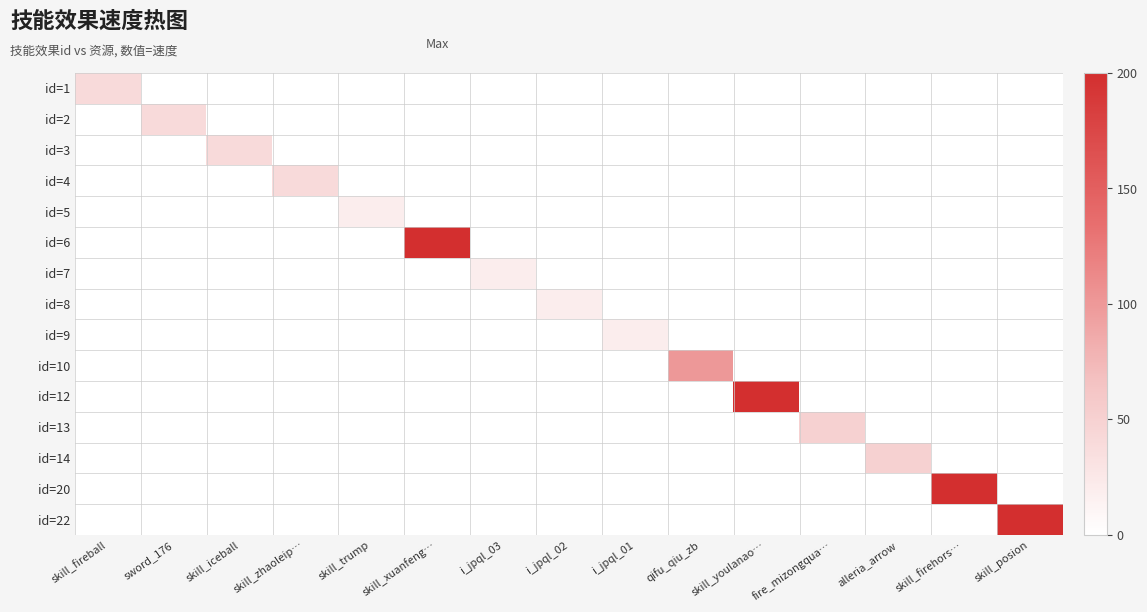

At which category is the sum across all series the highest?

skill_xuanfeng…